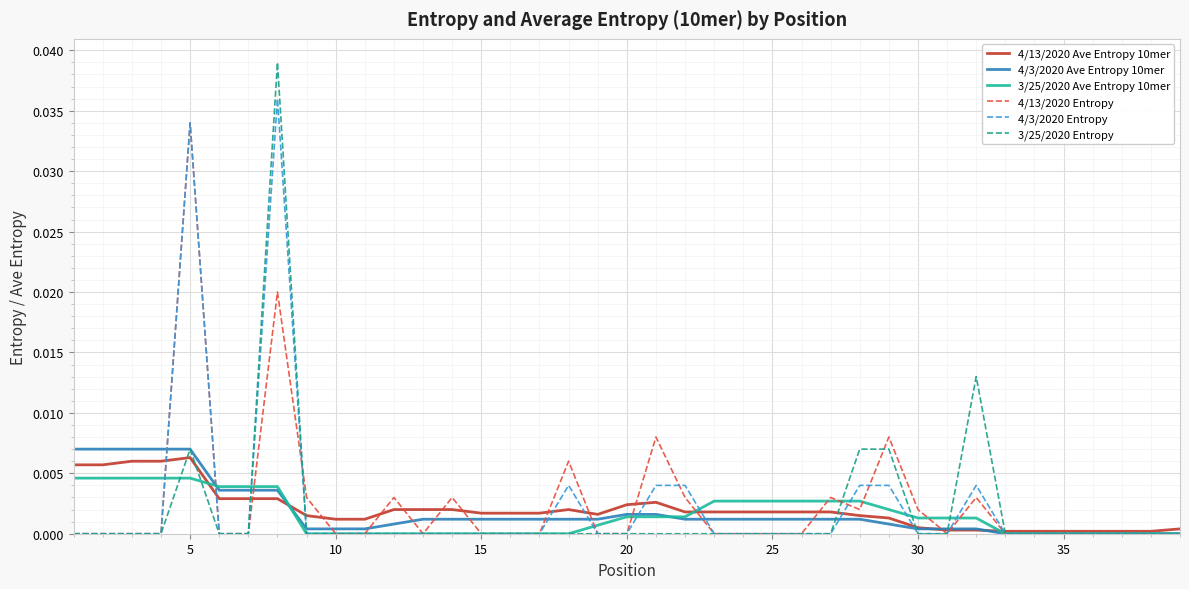

Which series has the widest spread of values?

3/25/2020 Entropy